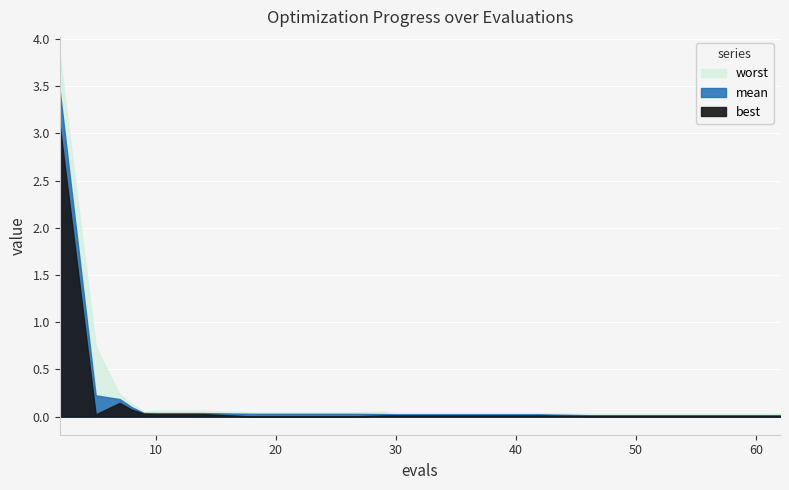

What is the difference between the maximum and minimum values in the worst series?

3.8